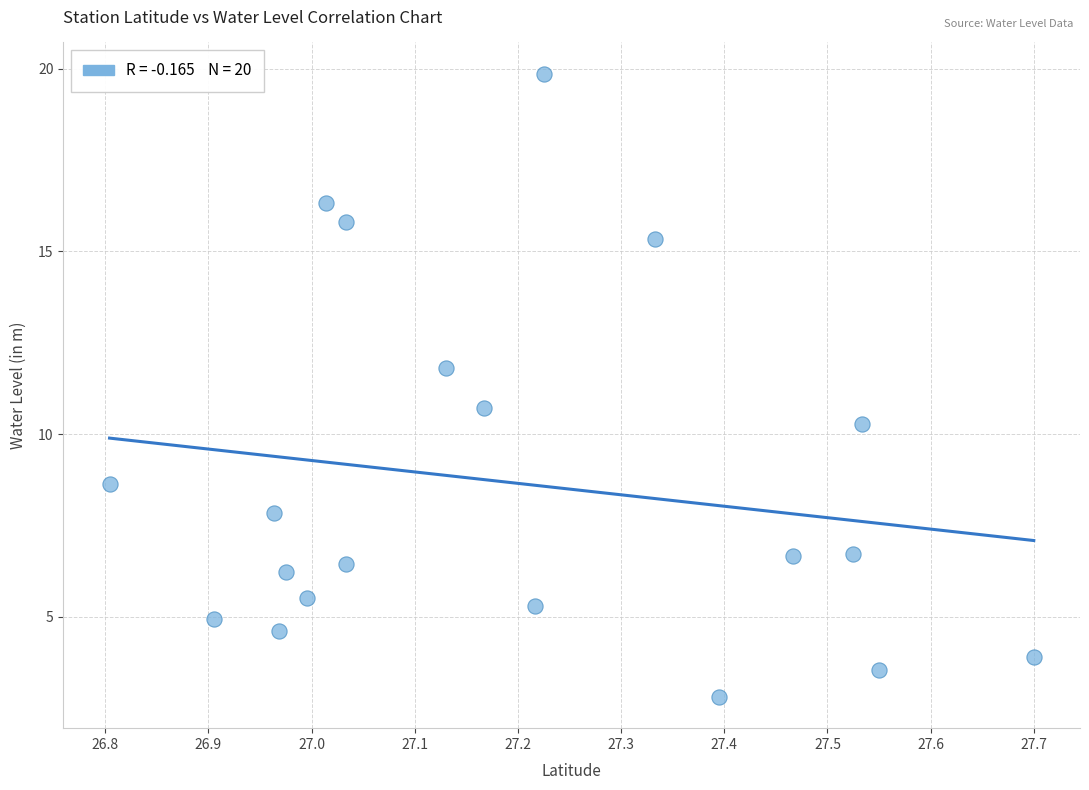

What is the range of Y values (max minus min)?

17.1